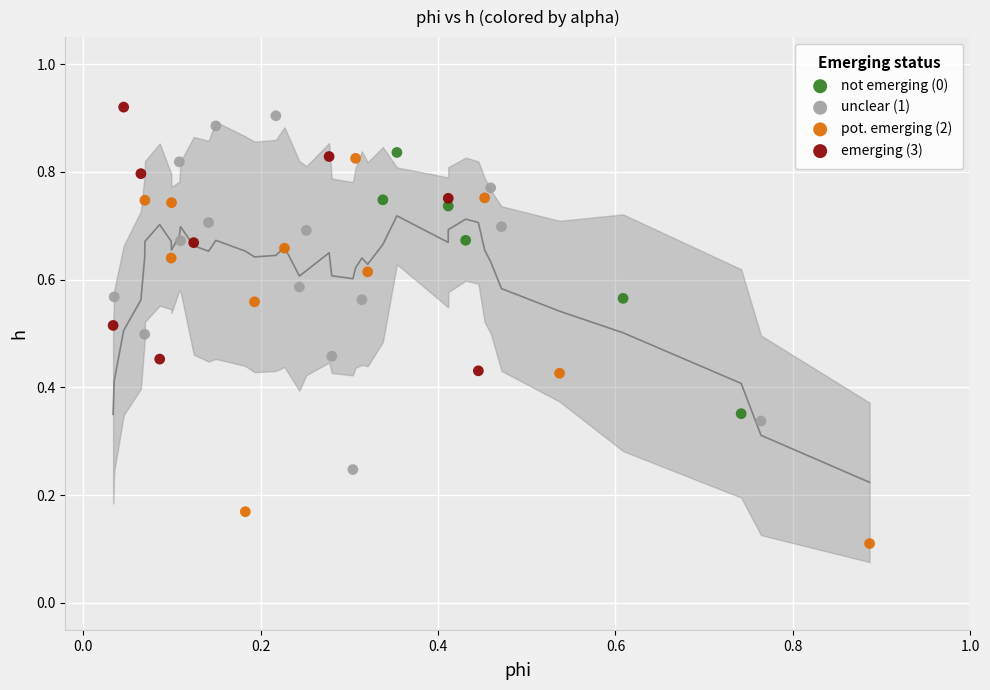

Which series reaches the minimum Y coordinate?

pot. emerging (2)